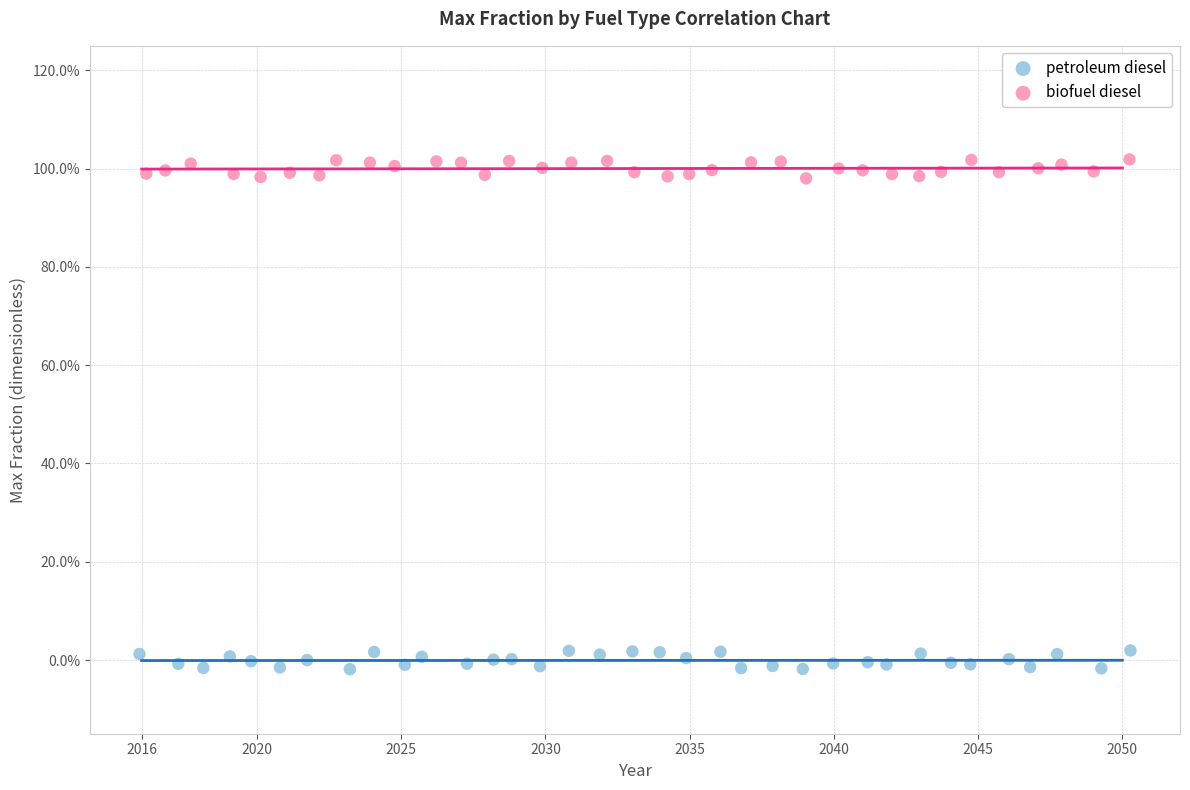

Which series reaches the minimum Y coordinate?

petroleum diesel